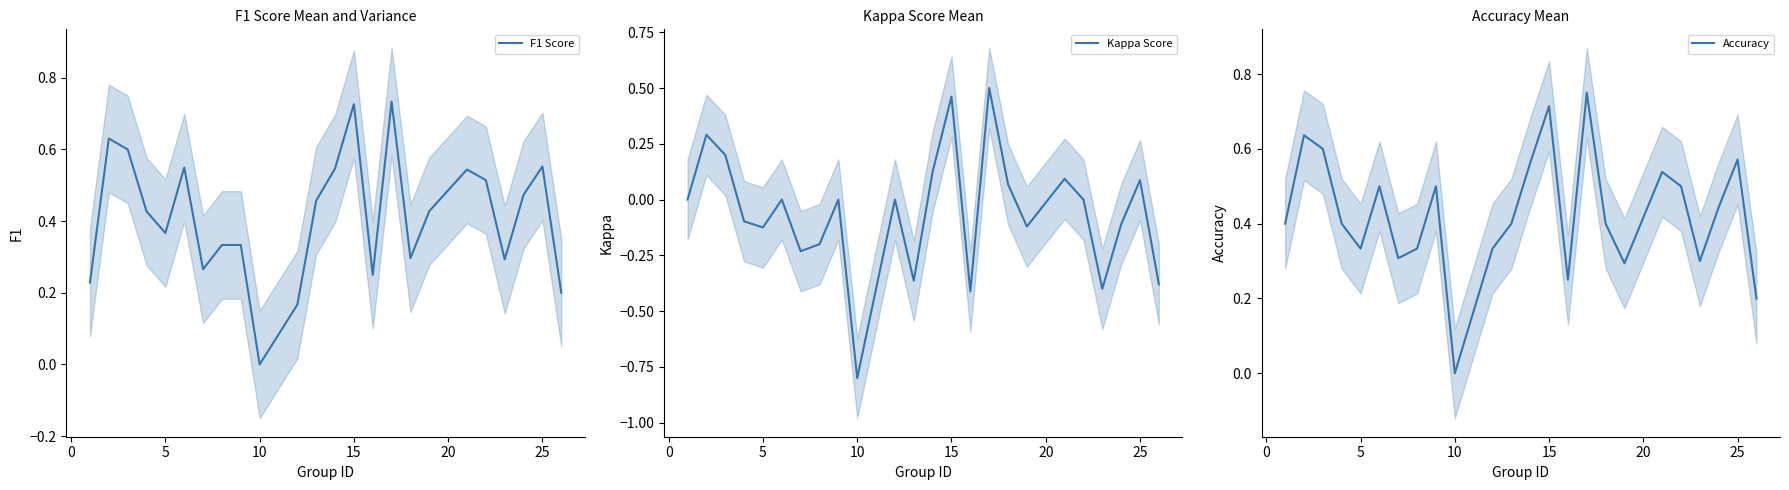

Which series has the largest range (max minus min)?

Kappa Score